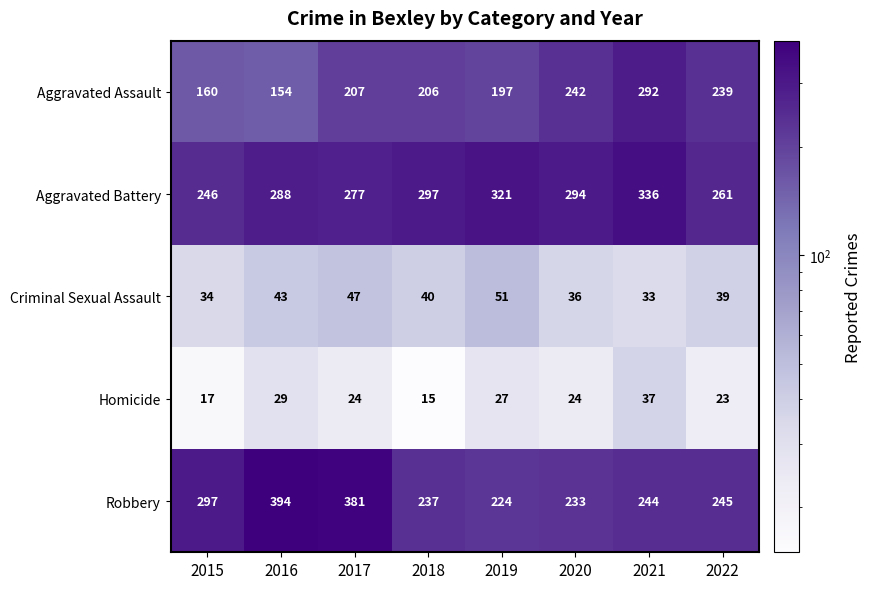

What is the sum of all Aggravated Battery values?

2320